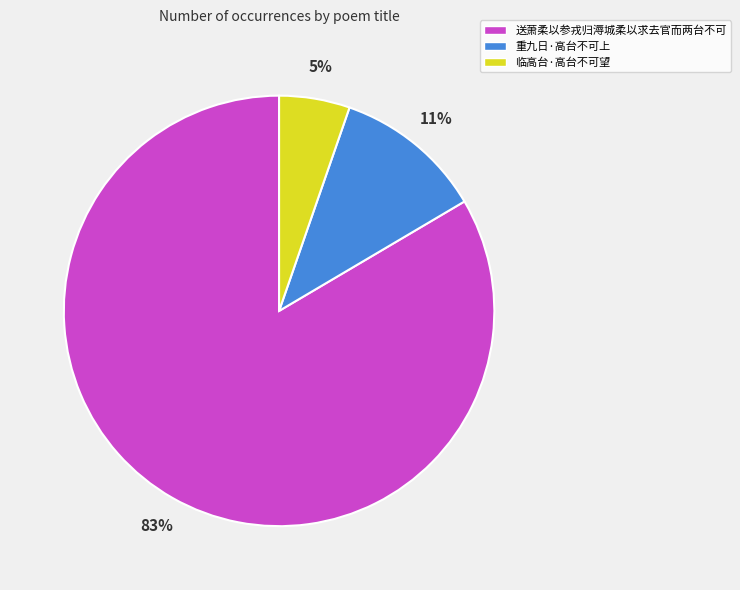

Which has a higher value, 临高台·高台不可望 or 重九日·高台不可上?

重九日·高台不可上